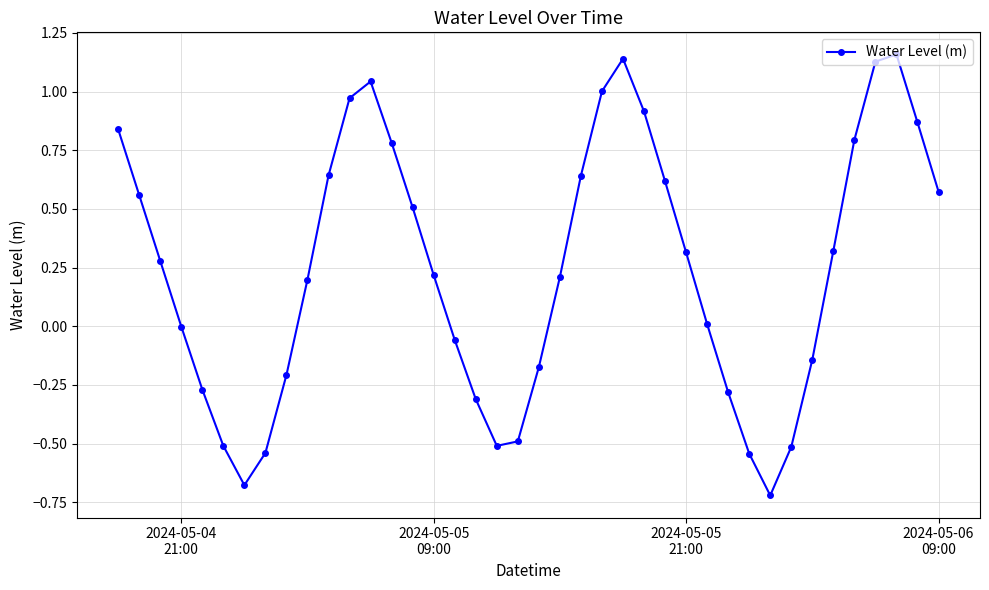

What is the difference between the maximum and second lowest values?

1.8